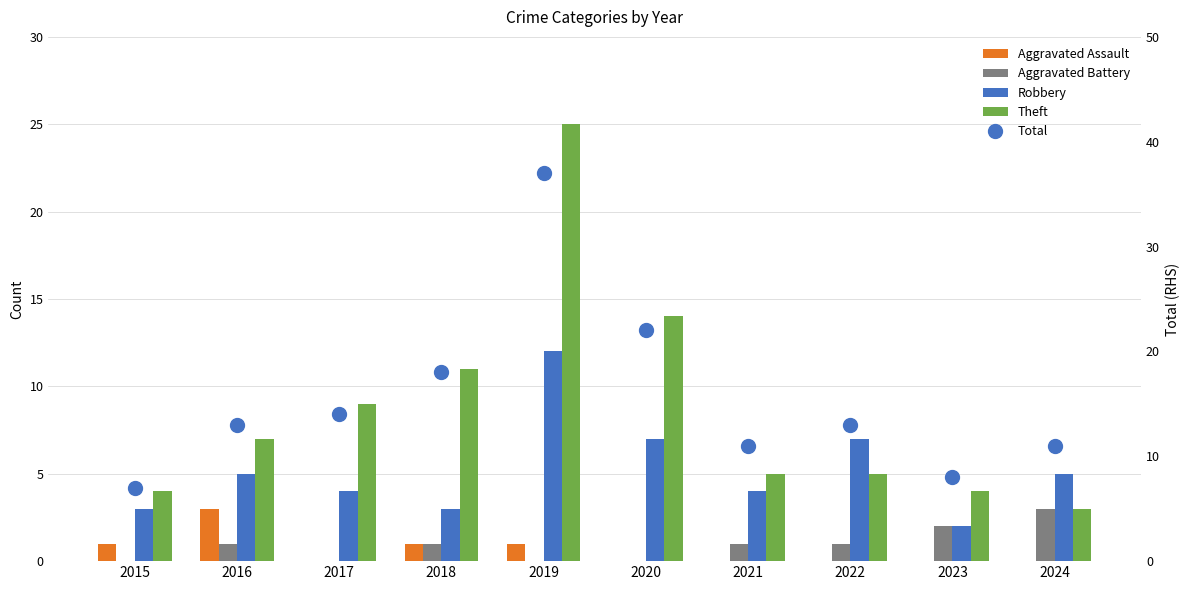

Which category has the lowest value in the Theft series?

2024